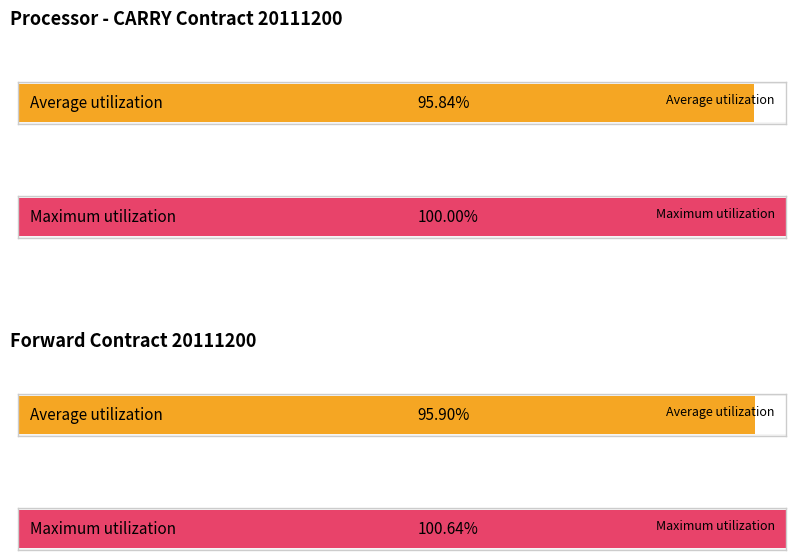

At 2011-06-20, list the series in order from smallest to largest.

Average utilization, Maximum utilization